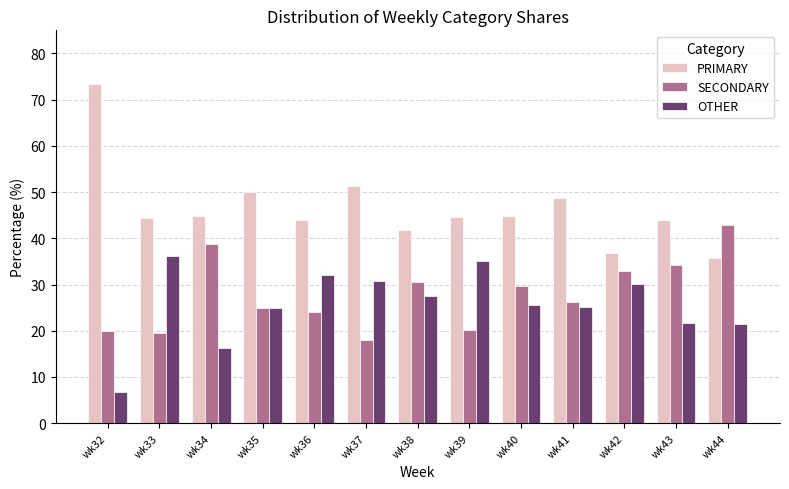

How many bars are there in each group?

3